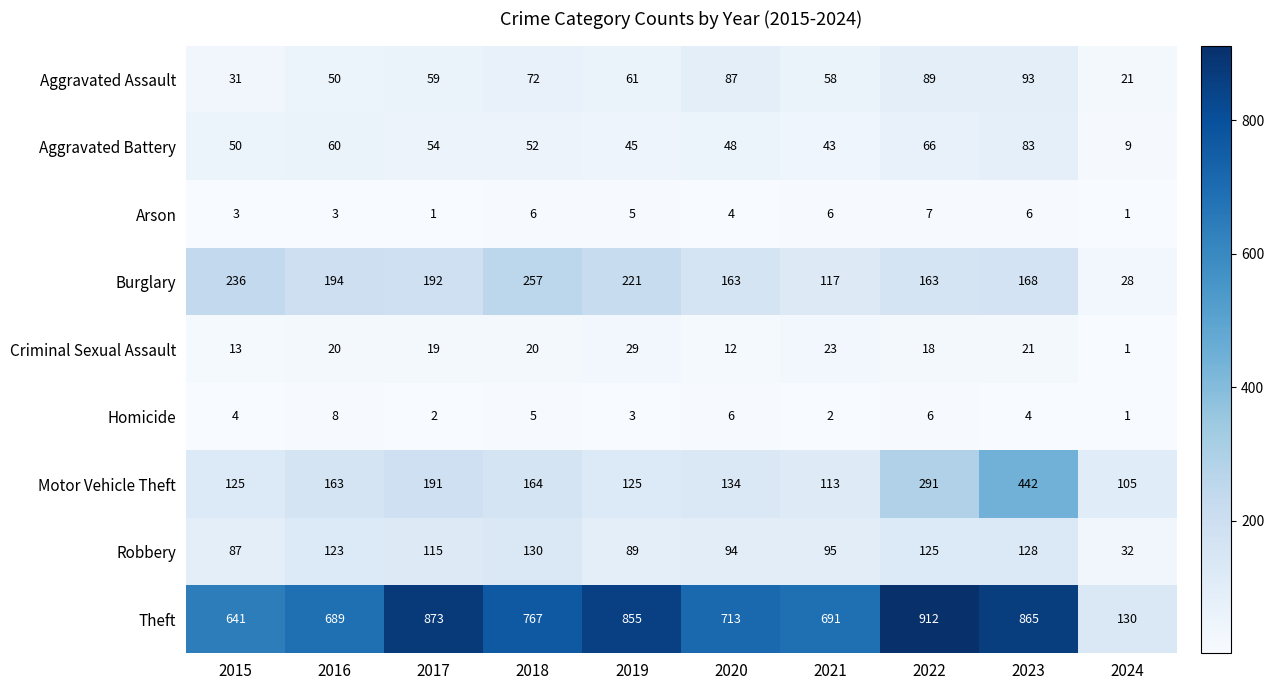

Which category has the highest value across all series?

2022